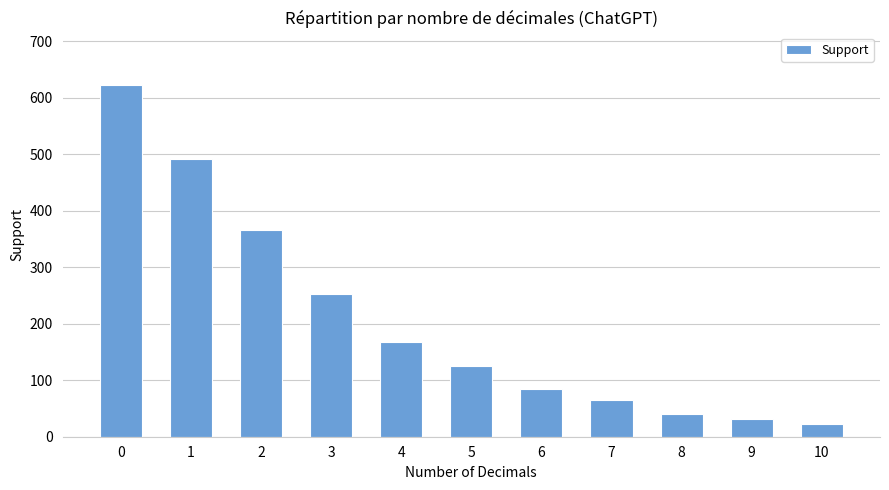

Approximately how many times larger is the value at 0 compared to 6?

7.3